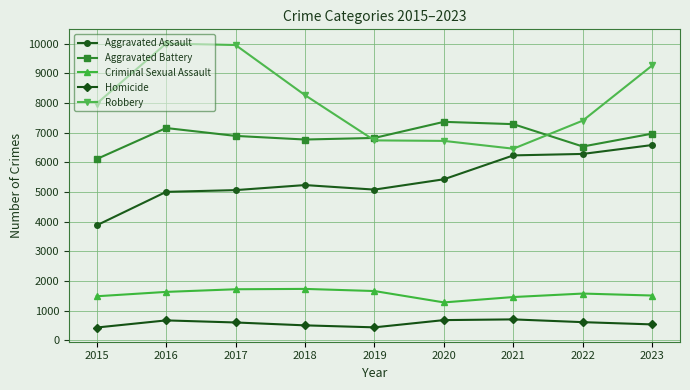

What is the value of the Homicide point at the 3rd from the left?

605